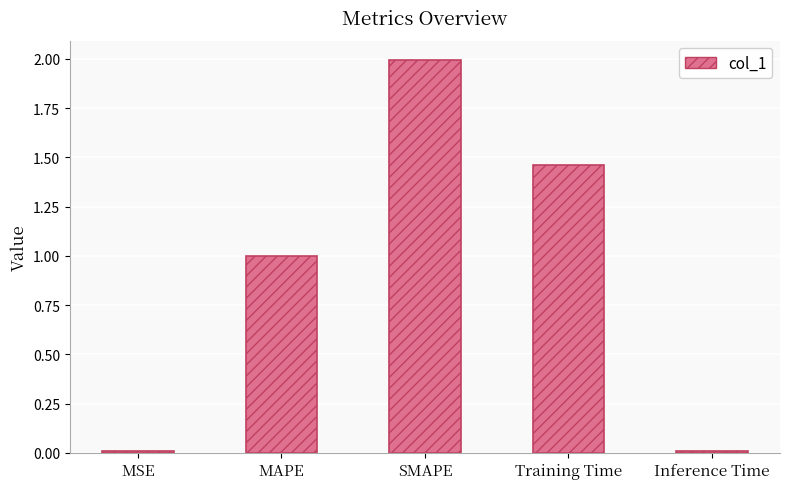

At which category does the chart reach its peak across all series?

SMAPE